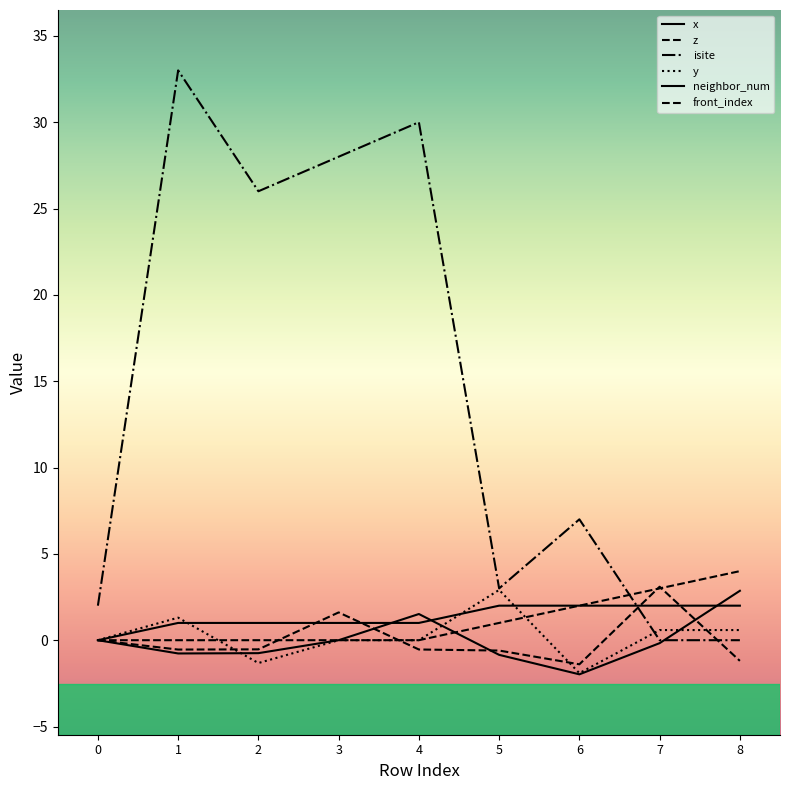

What is the maximum value for front_index?

4.0